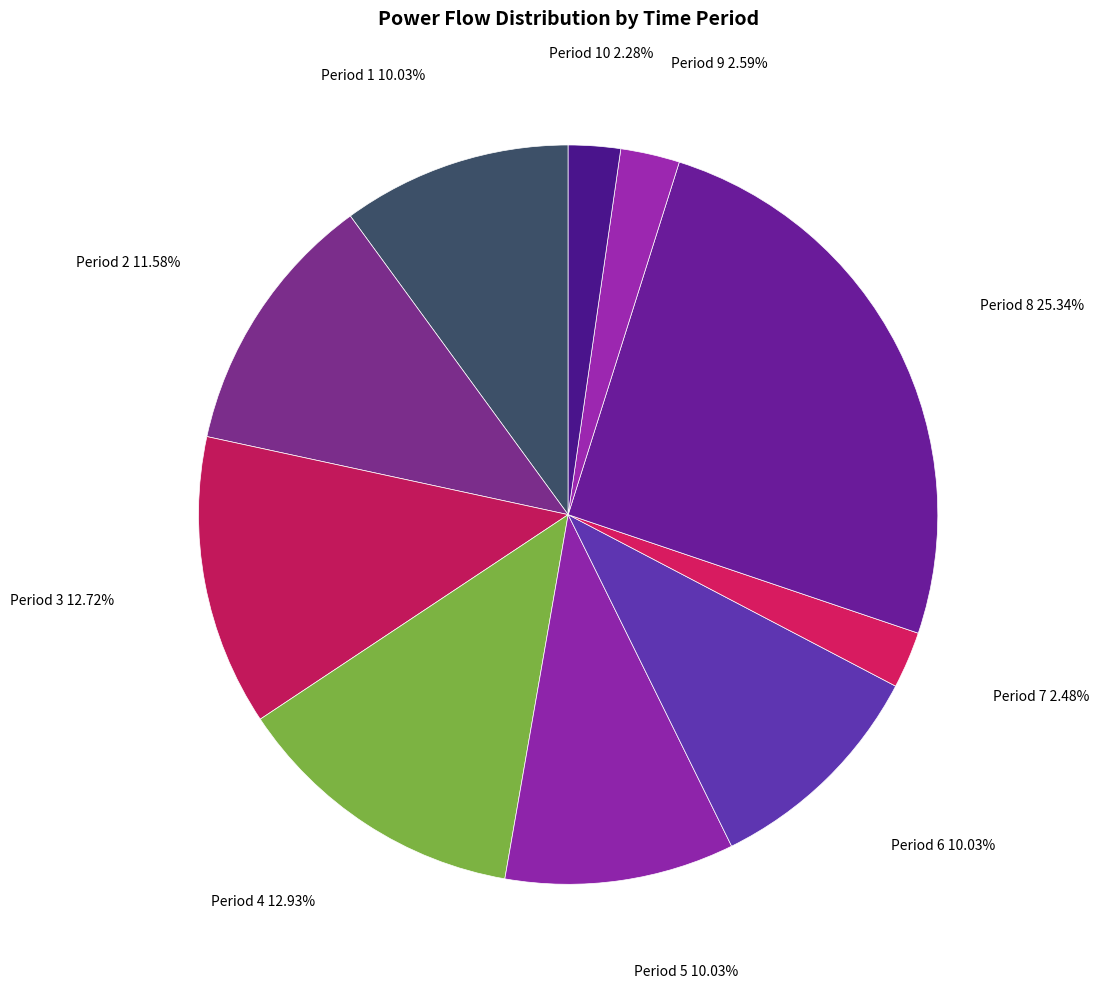

Which category has the biggest portion of the pie?

Period 8